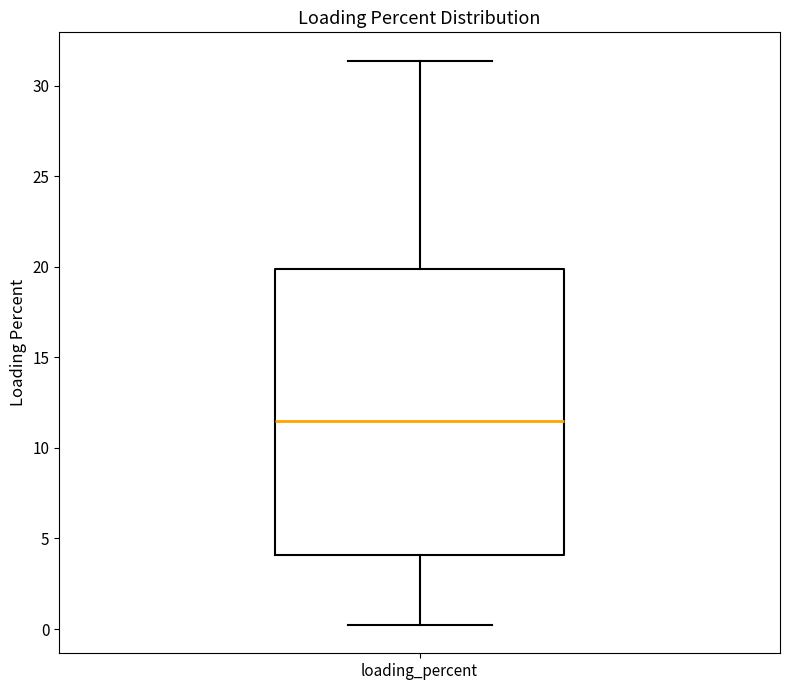

Read this box plot against the y-axis: the position of the median line, the range covered by the box, and the ends of both whiskers. The values are not printed on the chart, so give them approximately, as read against the axis.

median 11.5, box 4.0 to 20.0, whiskers 0.0 to 31.5